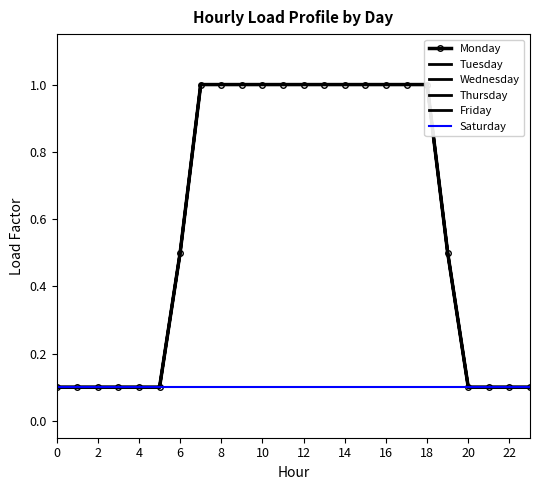

What is the label of the 11th point from the right?

13